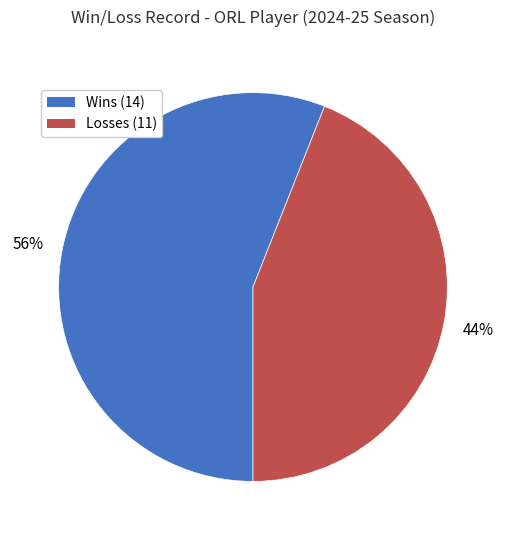

To the nearest percent, what is the difference between the largest and smallest slice percentages?

12%